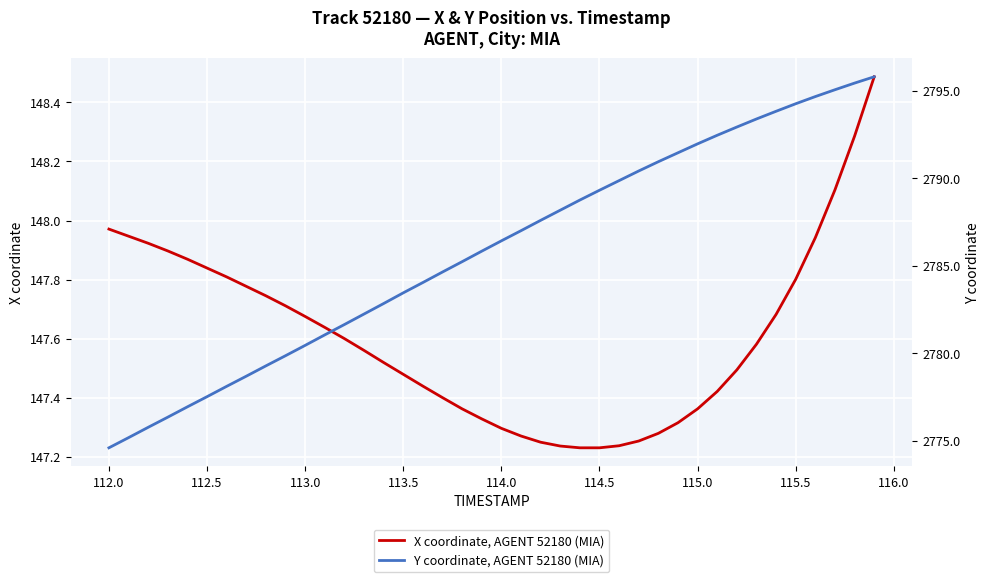

How many series are shown in this chart?

2